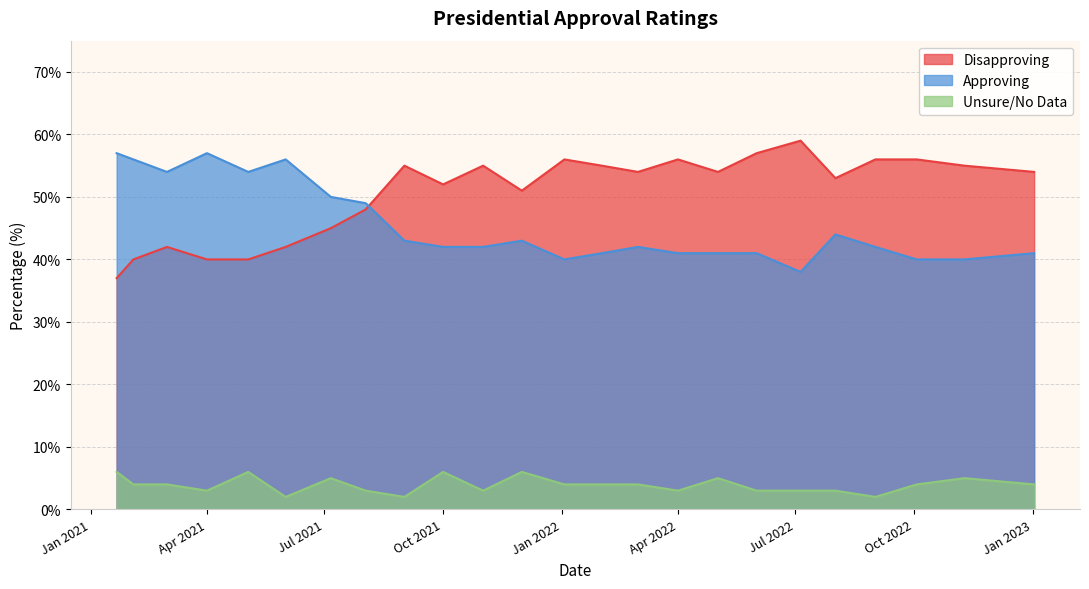

True or false: Approving and Unsure/NoData cross at least once.

False